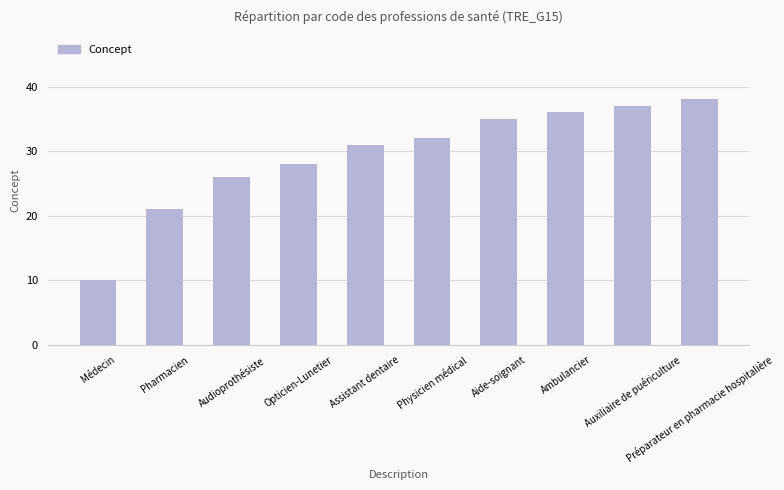

At which label is the value closest to 24?

Audioprothésiste